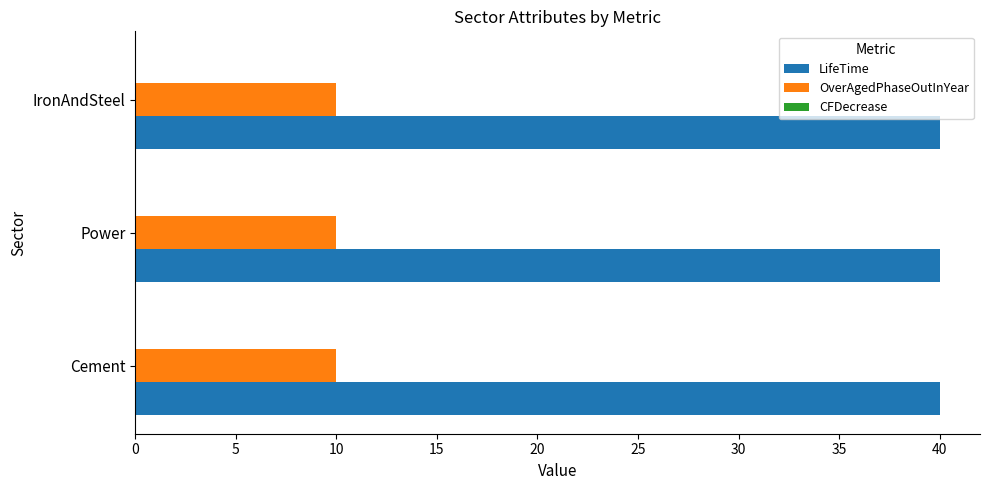

At how many categories does at least one series exceed 12?

3